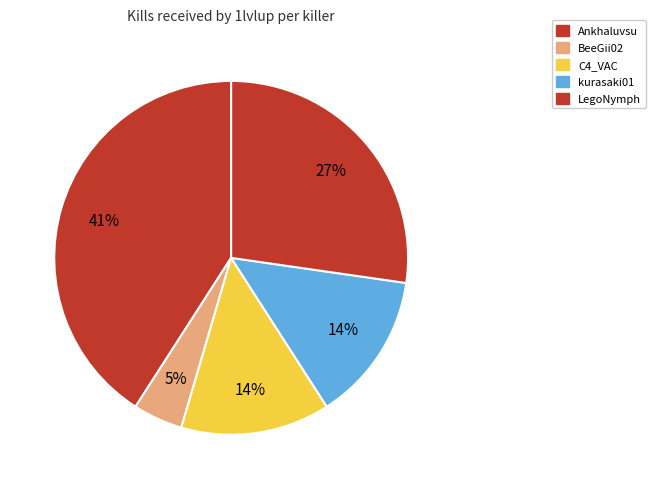

How many slices are in this pie chart?

5